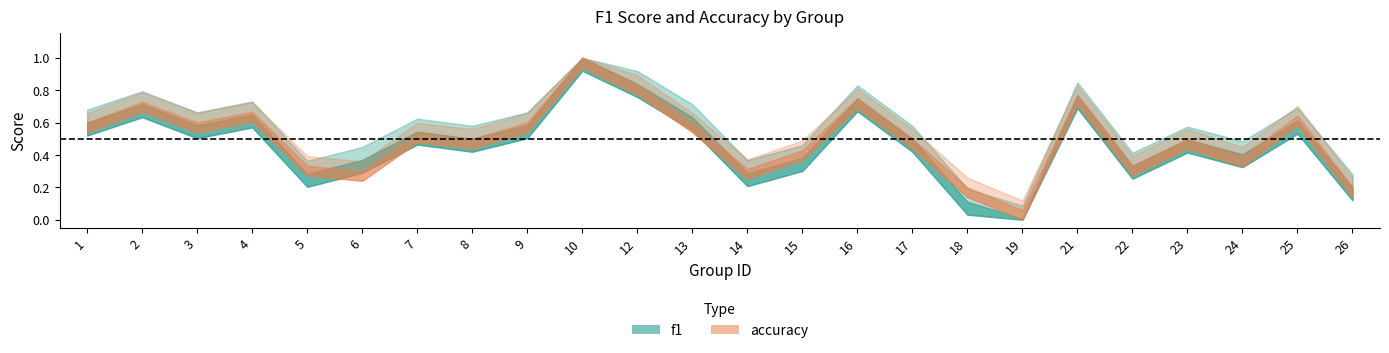

What is the sum of all accuracy values?

12.4